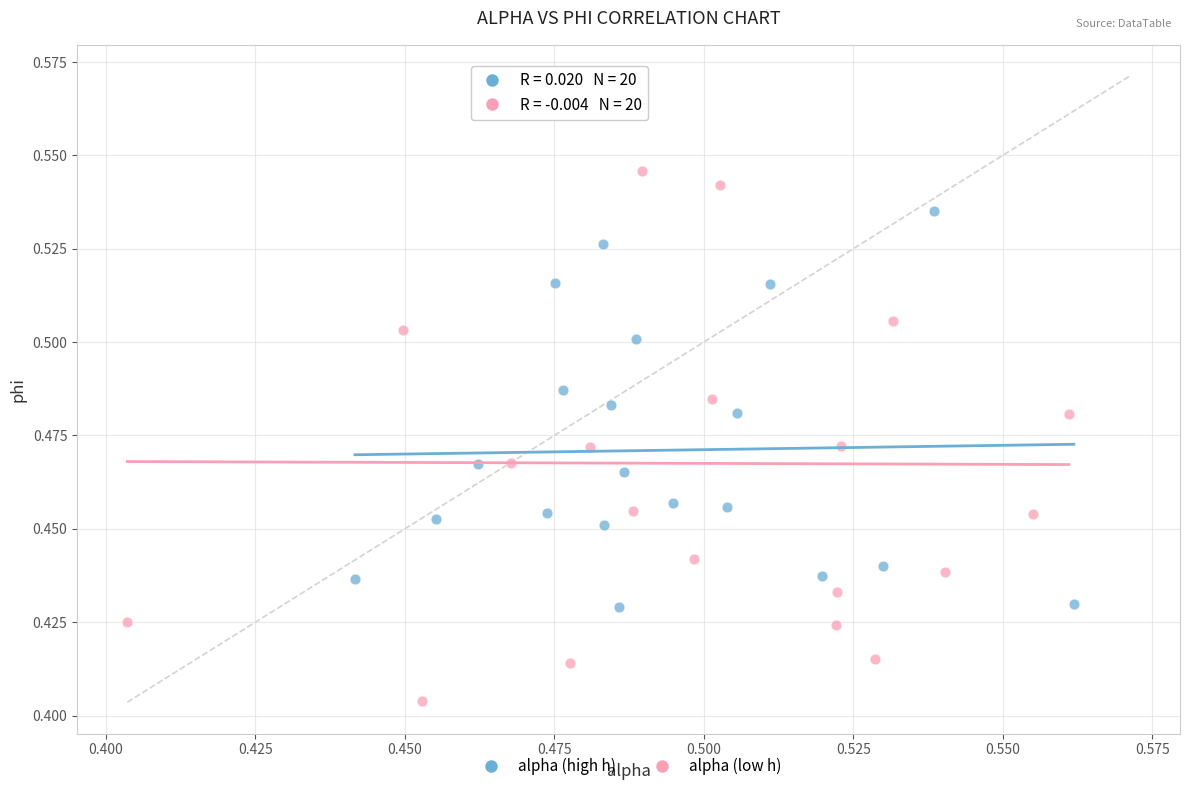

Which series contains the lowest Y value?

alpha (low h)